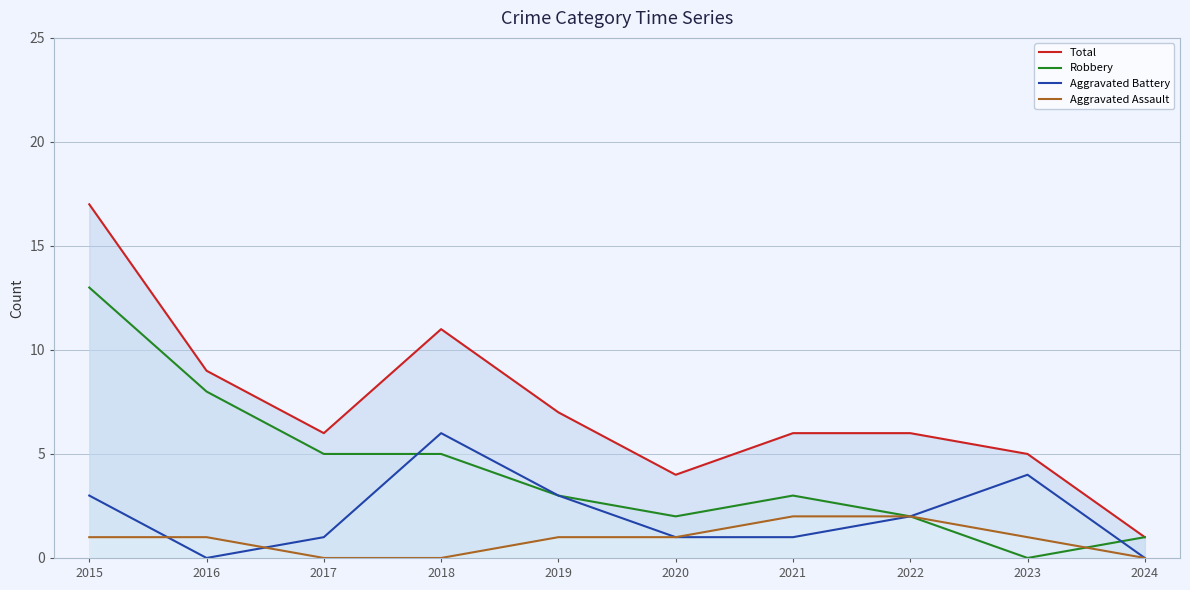

Which series has the largest range (max minus min)?

Total